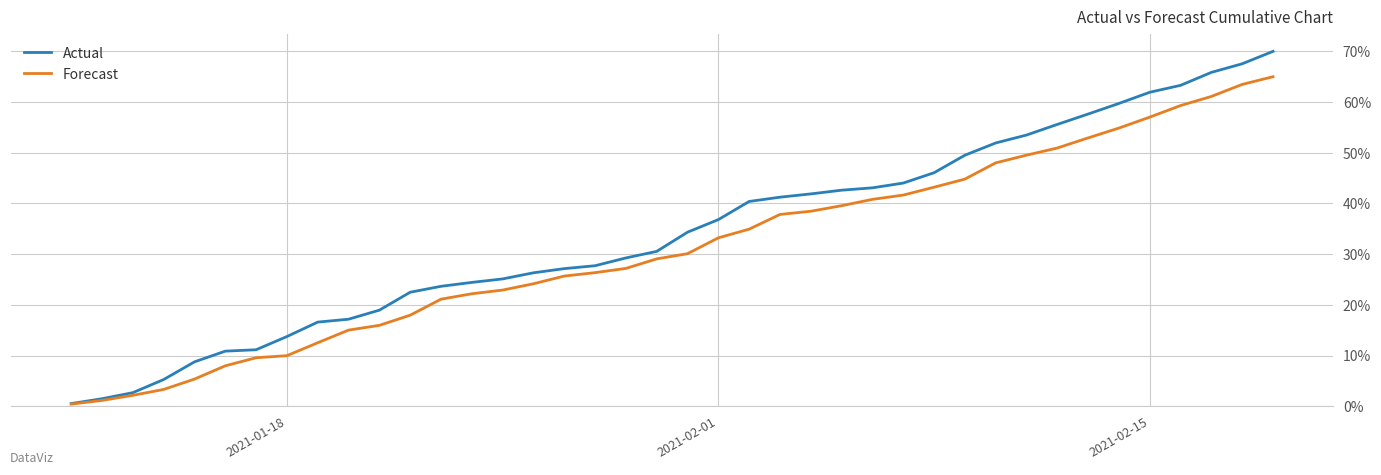

What is the sum of all Forecast values?

12.5